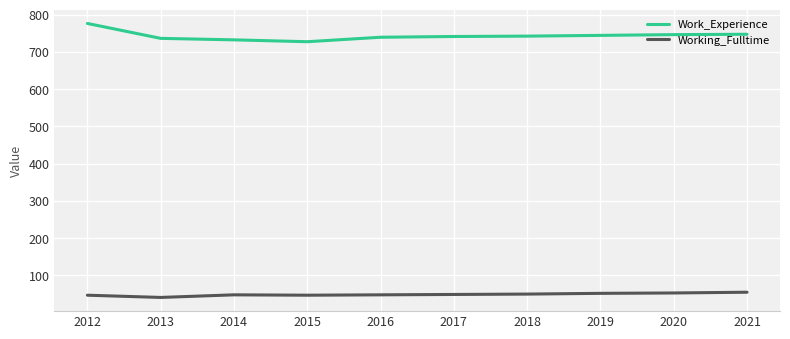

List the series in order of their overall mean, highest first.

Work_Experience, Working_Fulltime